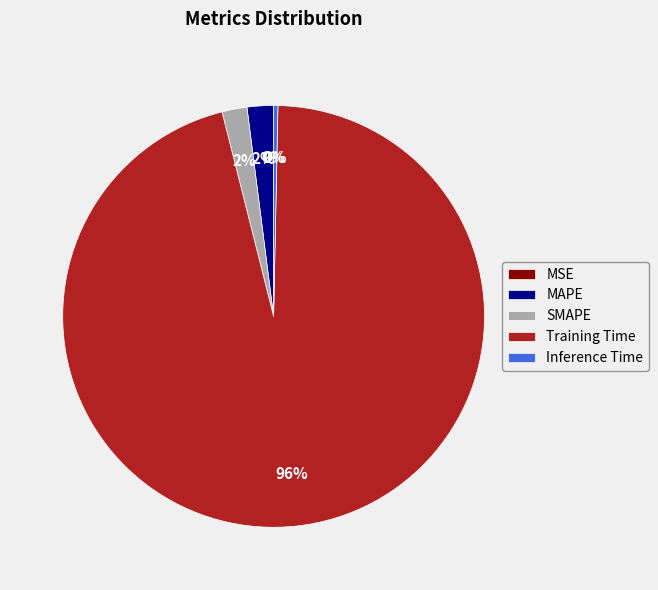

Is the sum of Inference Time and MAPE greater than half?

No